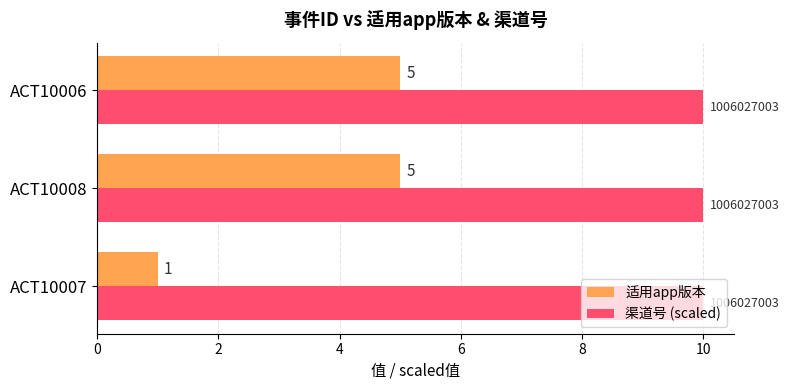

Is the value of 适用app版本 at ACT10008 greater than the value of 渠道号 (scaled) at ACT10006?

No